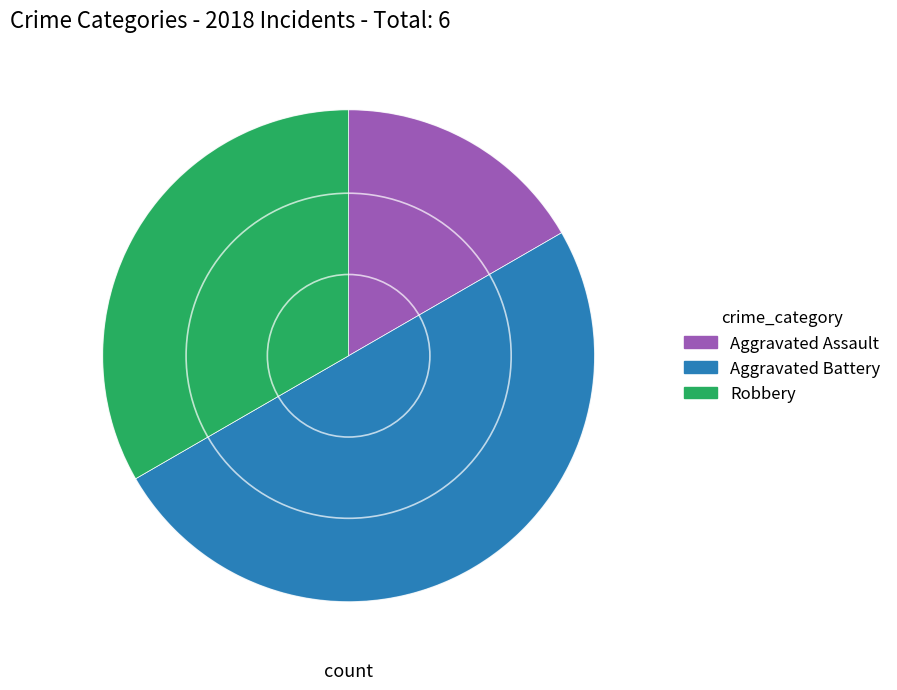

How many slices are in this pie chart?

3